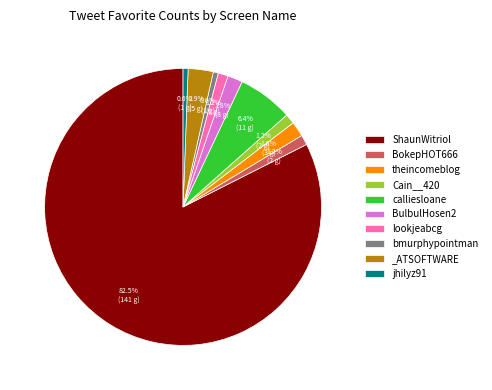

How many slices are in this pie chart?

10